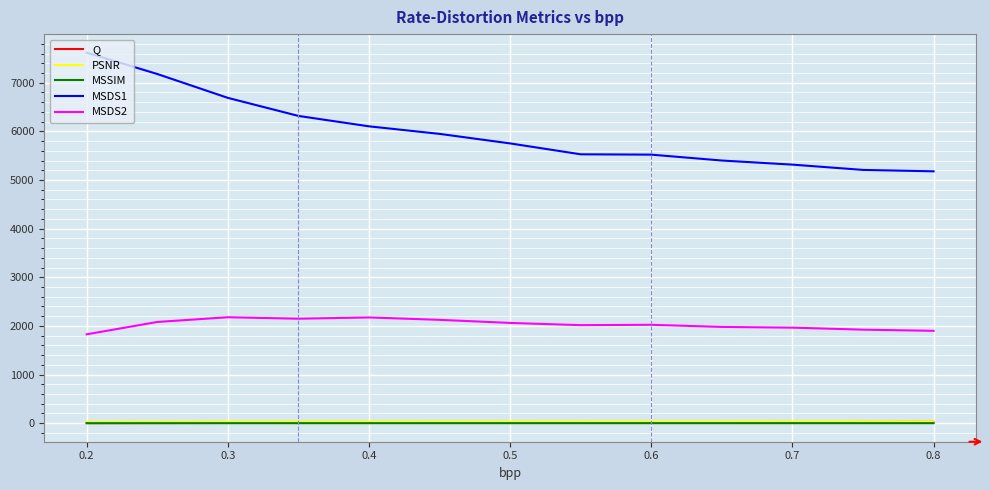

True or false: MSSIM and Q intersect in this chart.

False